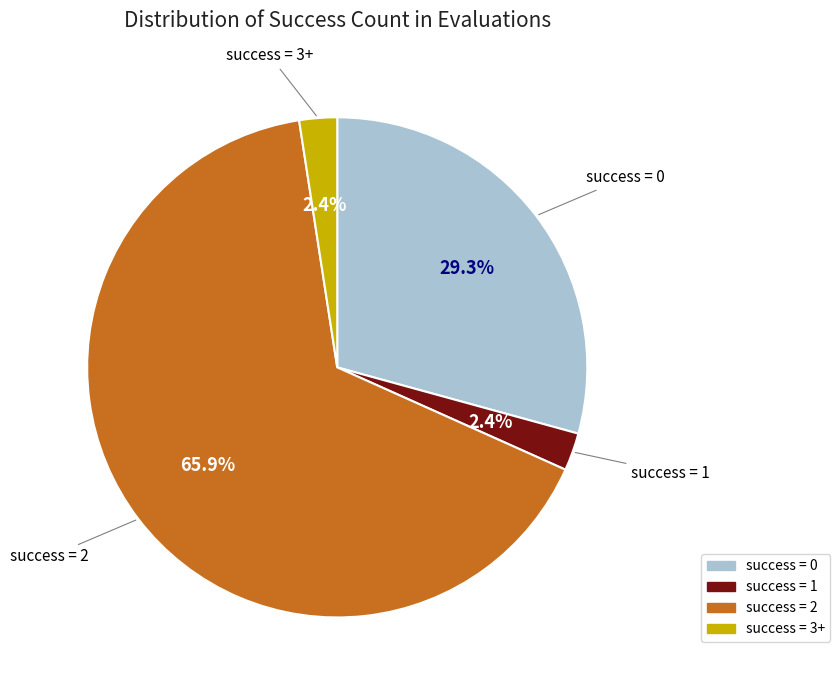

Is there any slice that represents more than half of the pie?

Yes